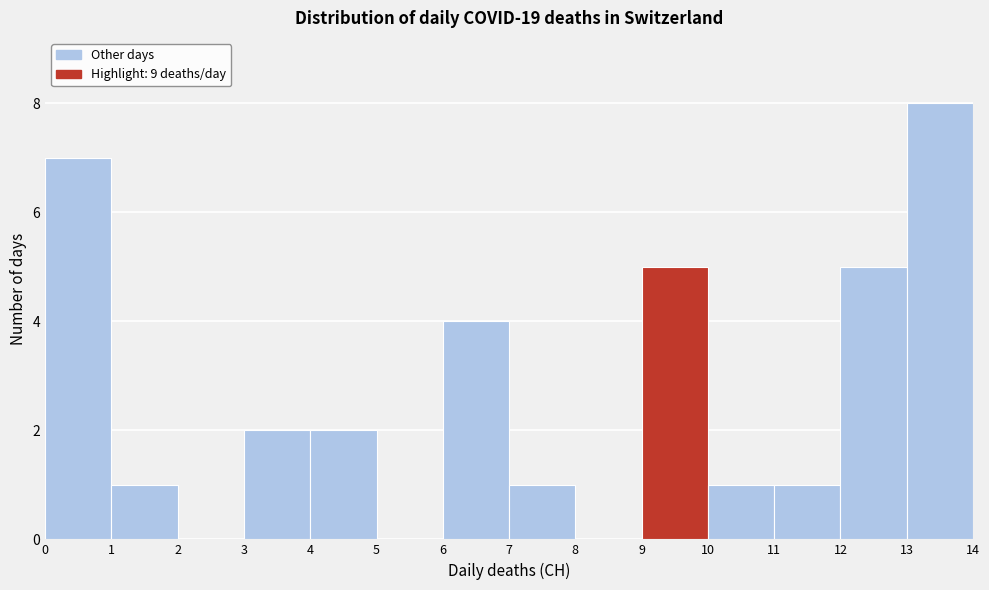

Reading left to right, transcribe this chart: for each bar, give the range it covers on the x-axis and its height. The values are not printed on the chart, so give them approximately, as read against the axis.

0 to 1: 7
1 to 2: 1
2 to 3: 0
3 to 4: 2
4 to 5: 2
5 to 6: 0
6 to 7: 4
7 to 8: 1
8 to 9: 0
9 to 10: 5
10 to 11: 1
11 to 12: 1
12 to 13: 5
13 to 14: 8